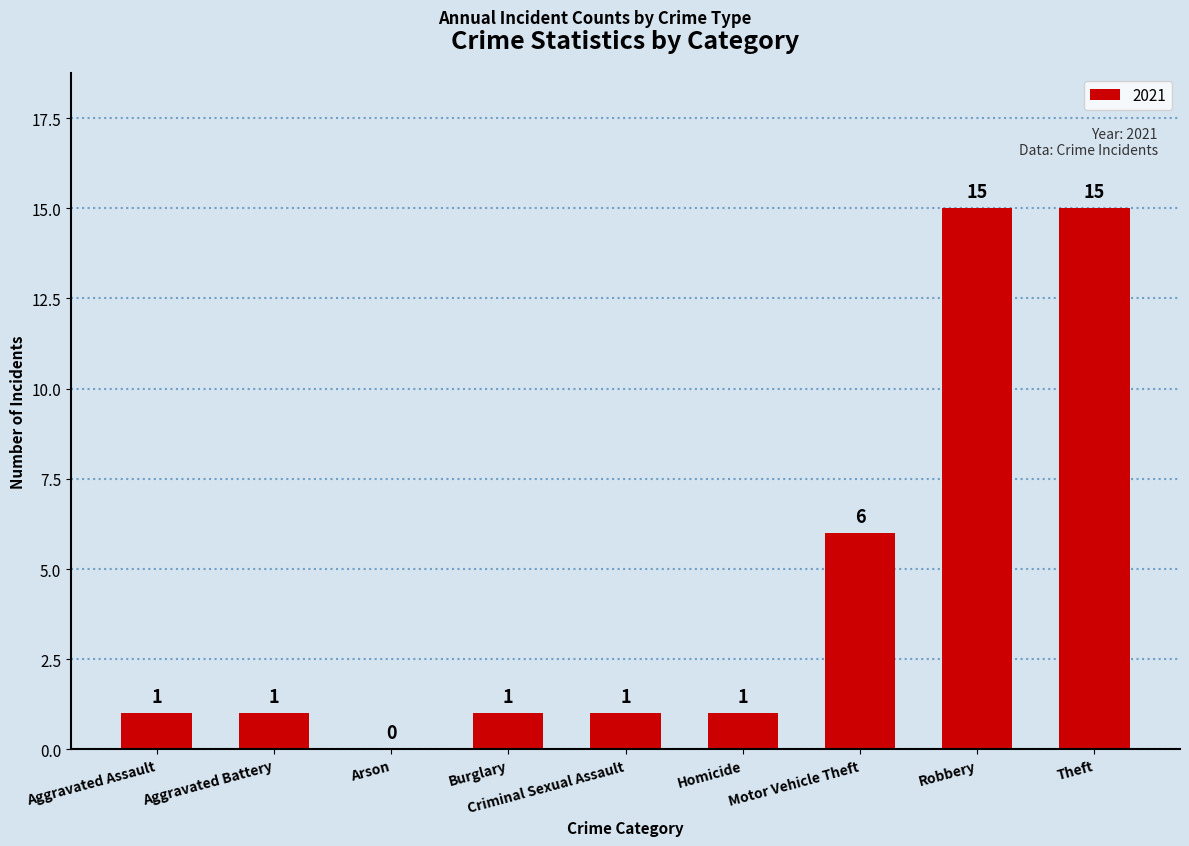

What is the approximate value at Theft?

15